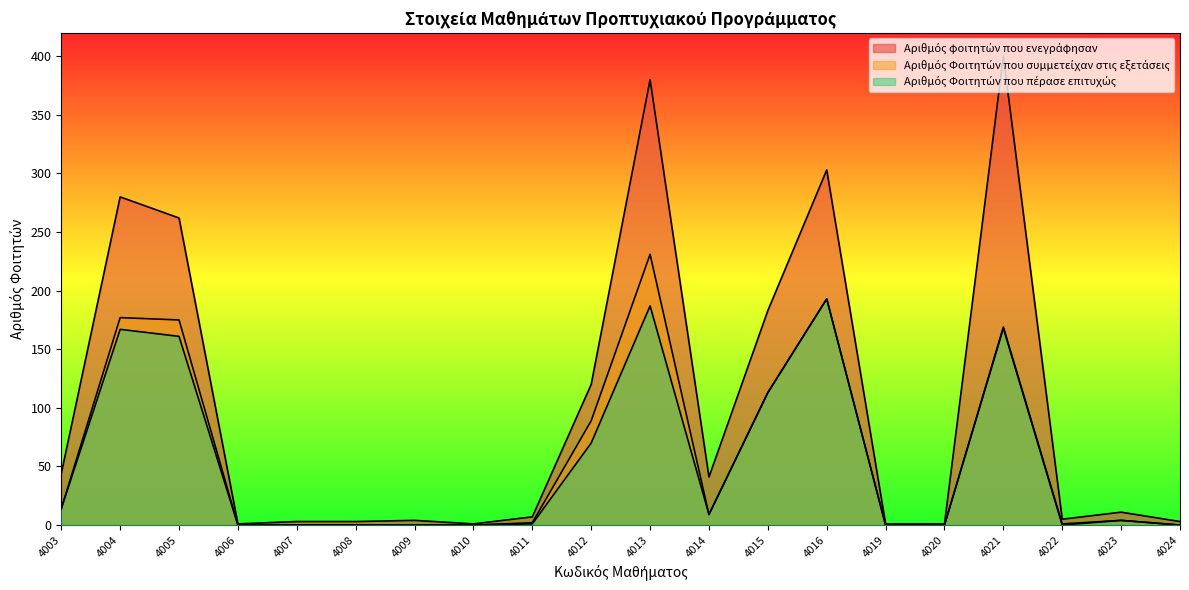

True or false: Αριθμός φοιτητών που ενεγράφησαν has a value of 0 at 4010.

False